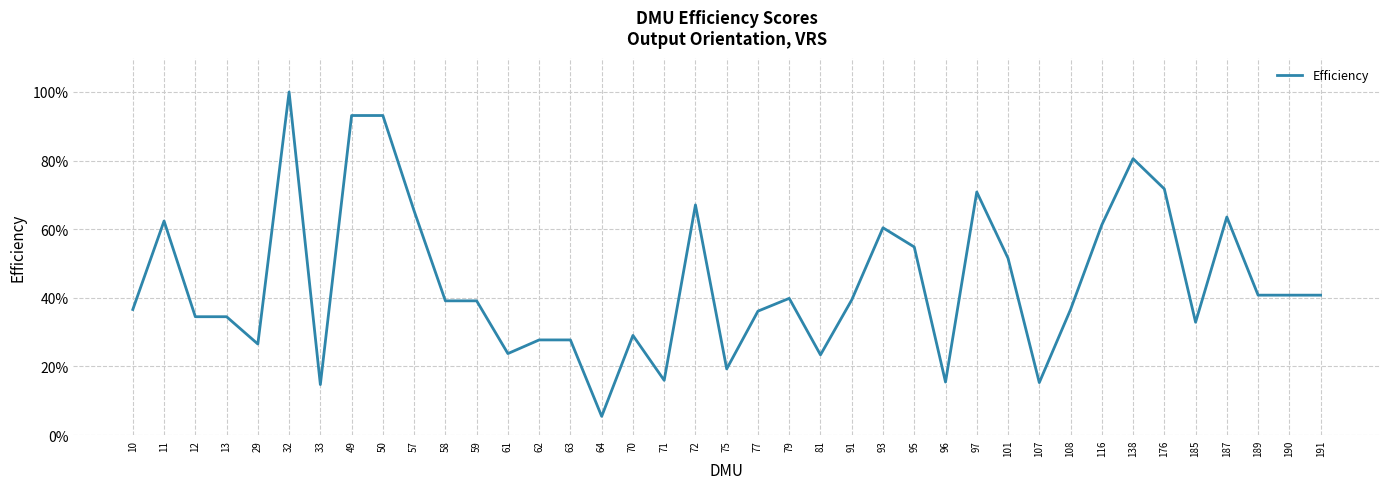

What is the minimum value shown in the chart?

0.1